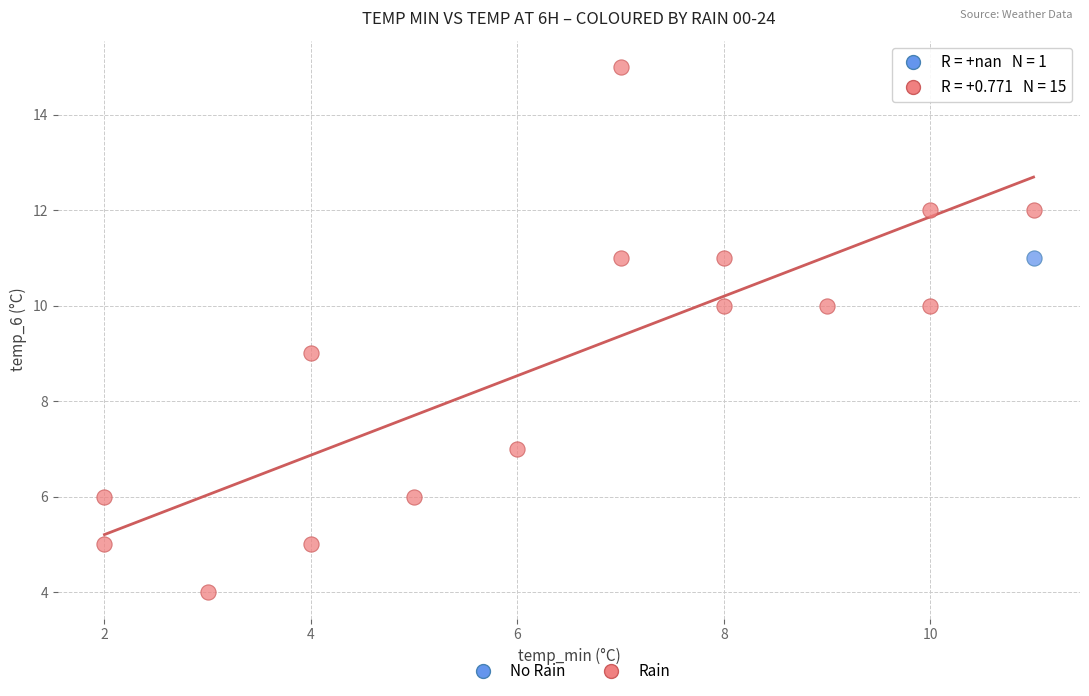

What are all the series names shown in the legend?

No Rain, Rain